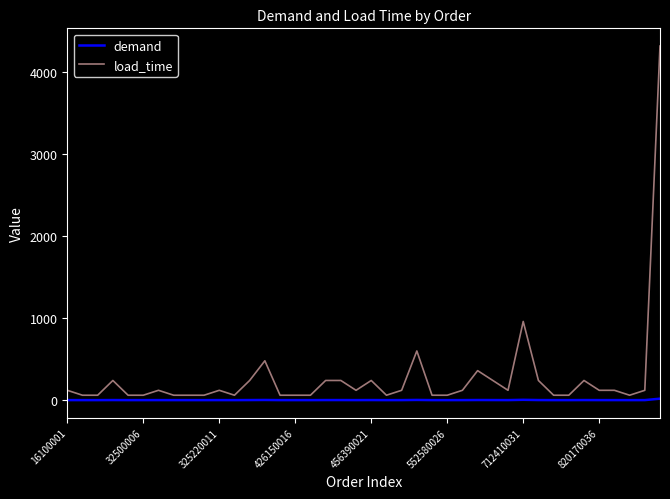

Which series has the largest range (max minus min)?

load_time